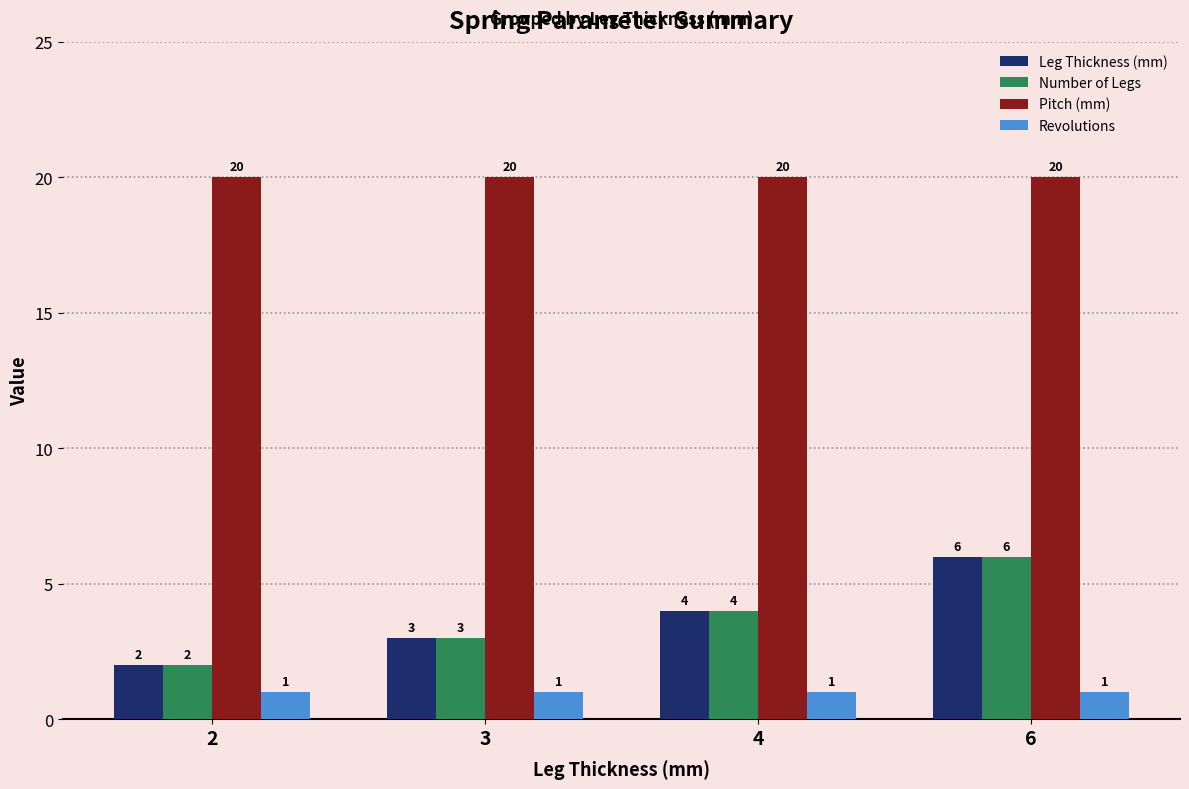

At which category is the sum across all series the highest?

6